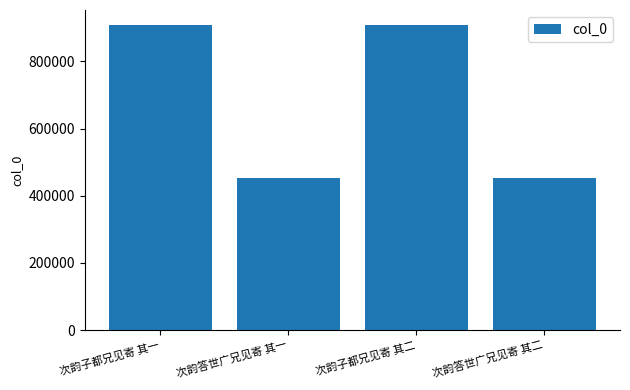

The value at 次韵答世广兄见寄 其二 is 217295. True or false?

False